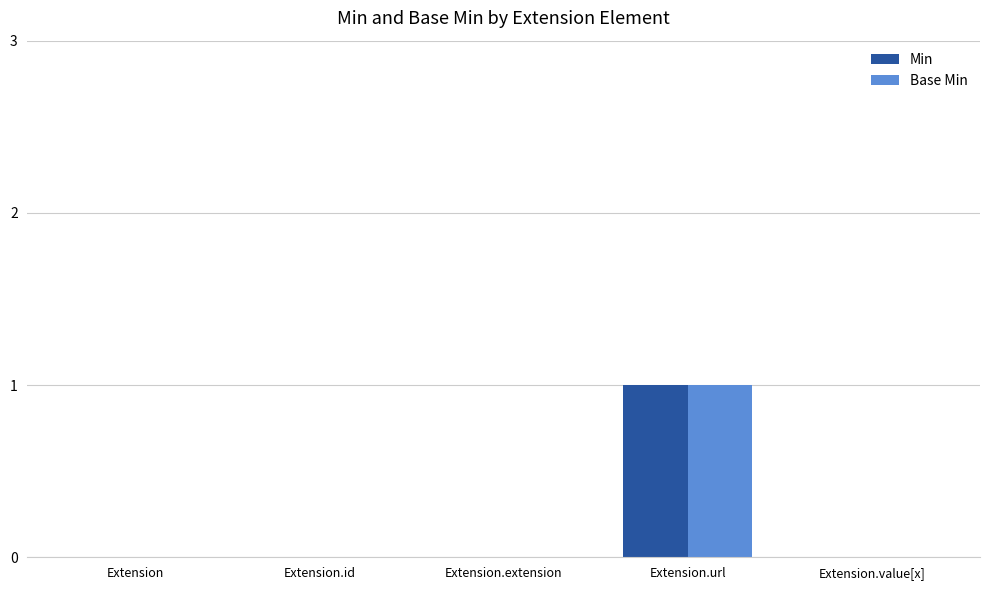

Does the chart contain stacked bars?

No